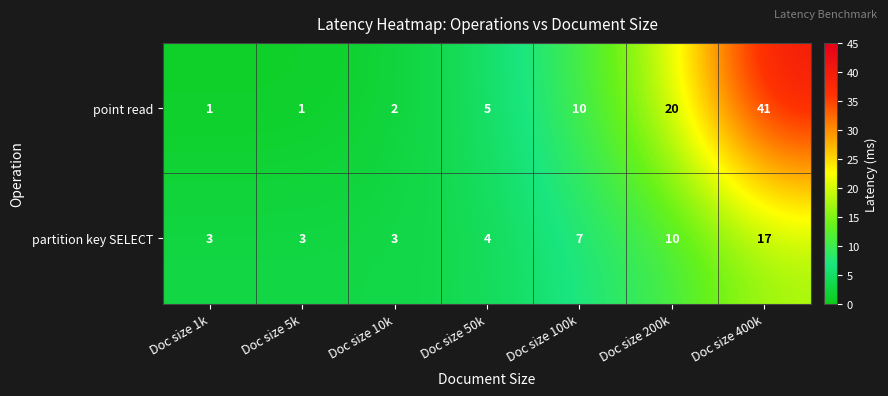

Which series has the largest range (max minus min)?

point read